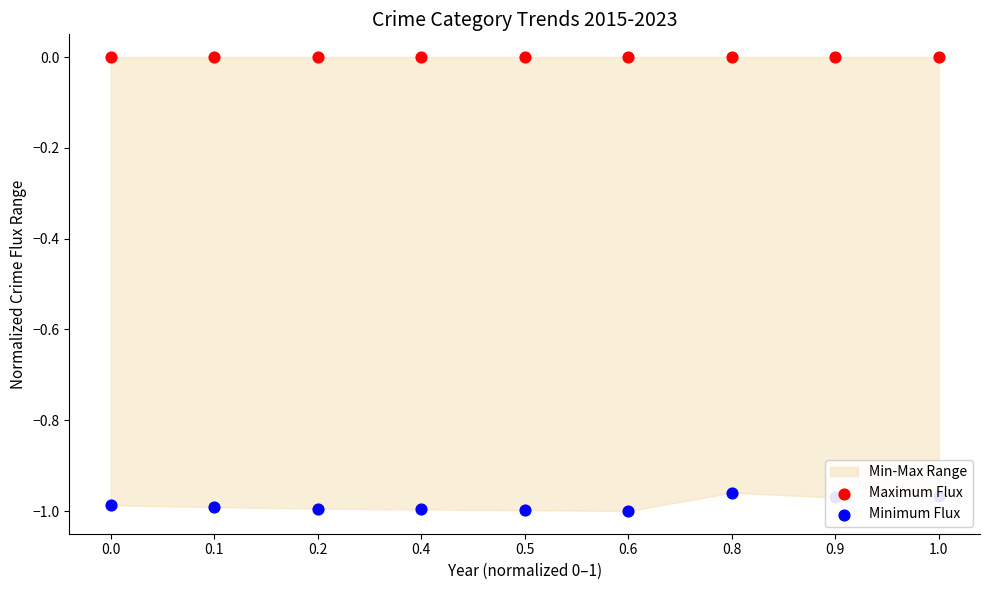

Is the value of Maximum Flux at 0.8 greater than the value of Minimum Flux at 0.9?

Yes